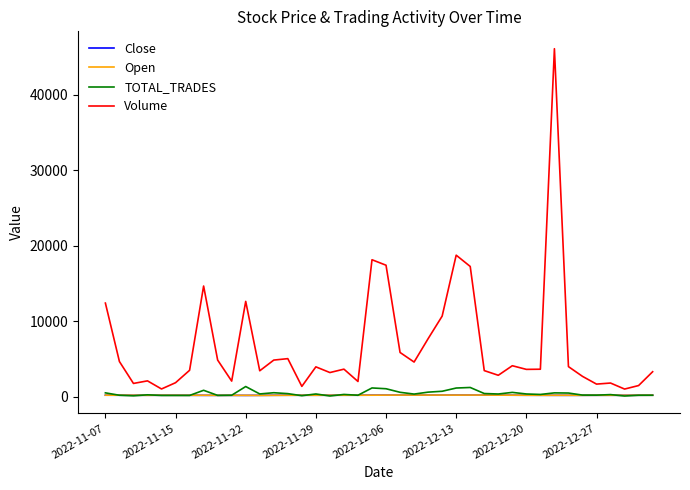

What is the maximum value shown in the chart?

46115.0